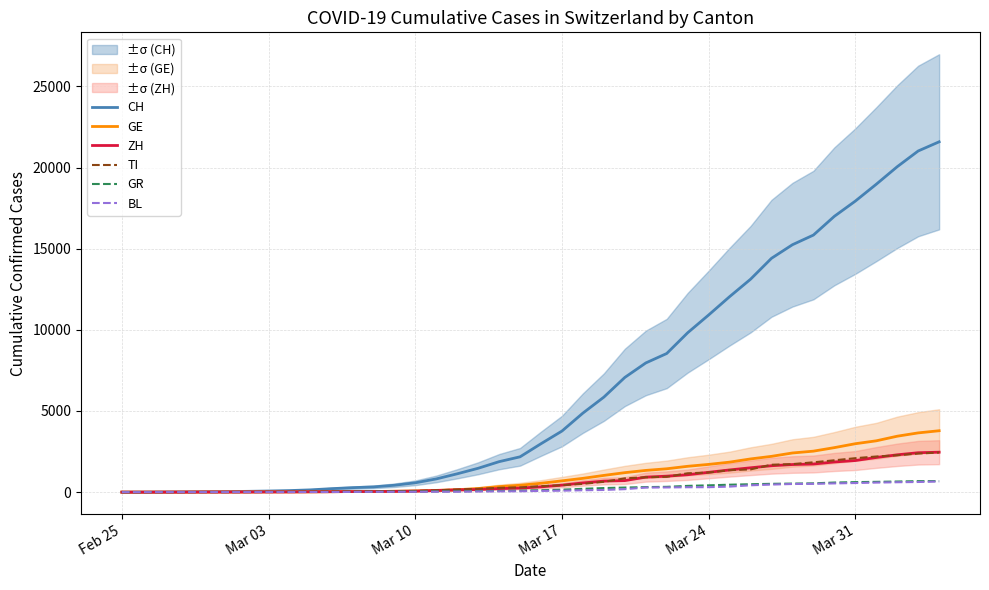

What is the highest value of the BL series?

656